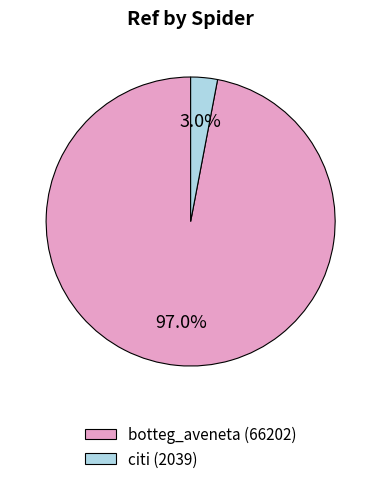

Between citi and botteg_aveneta, which is larger?

botteg_aveneta